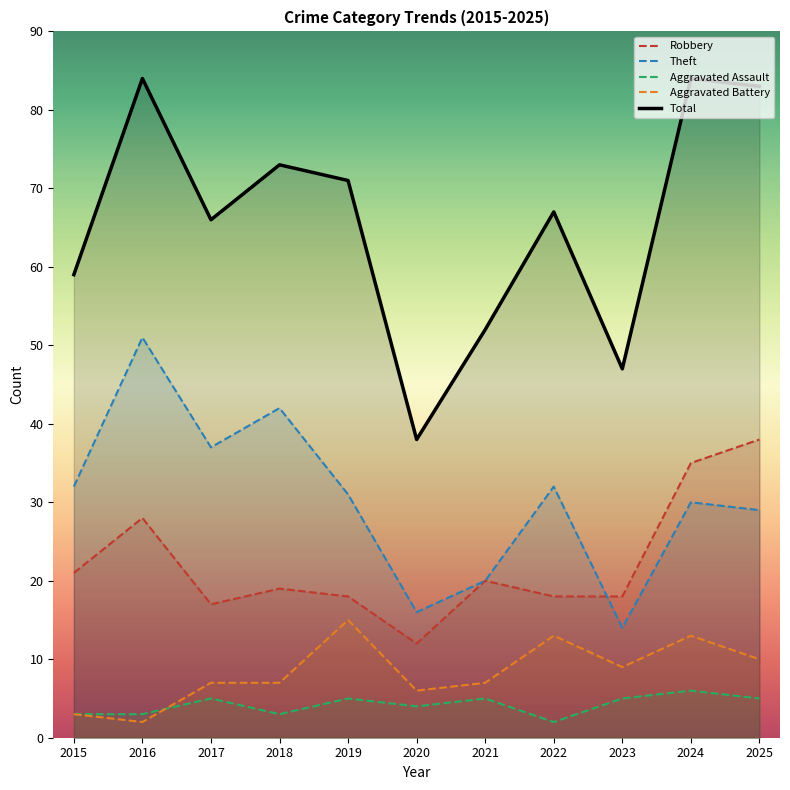

What is the highest value of the Robbery series?

38